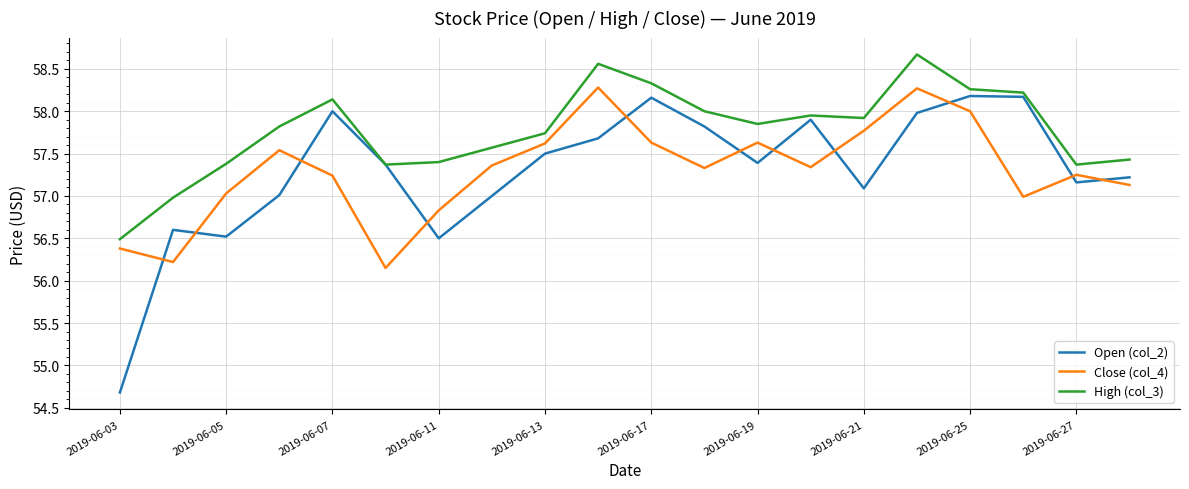

Which series has the largest range (max minus min)?

Open (col_2)